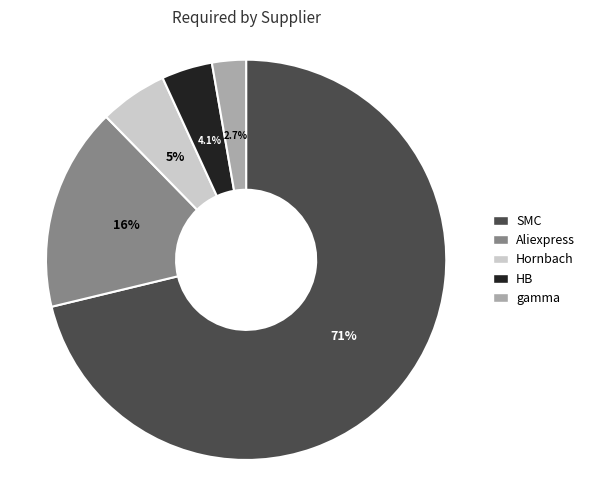

Is it true that SMC is 30% of the pie?

False